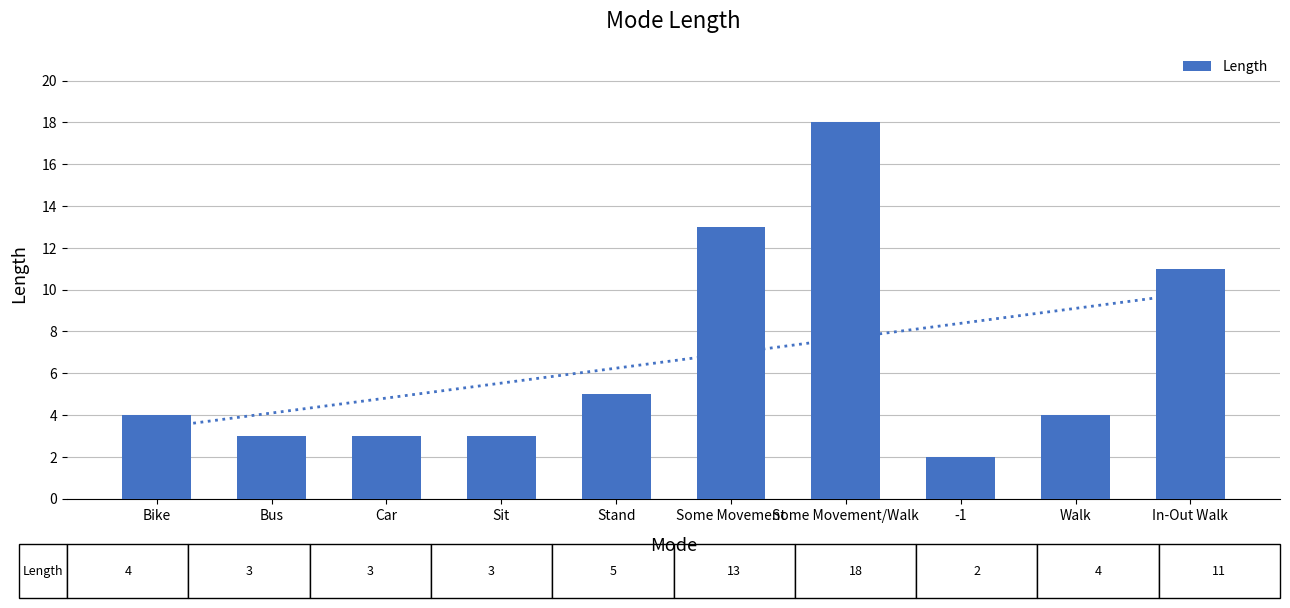

What position from the left is -1?

8